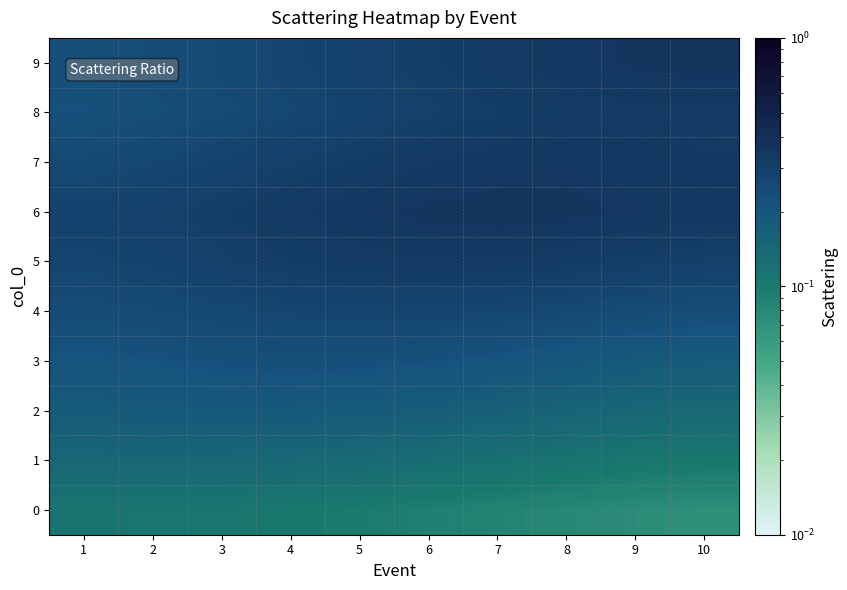

Rank the series at 5 from highest to lowest value.

6, 5, 7, 9, 8, 4, 3, 2, 1, 0